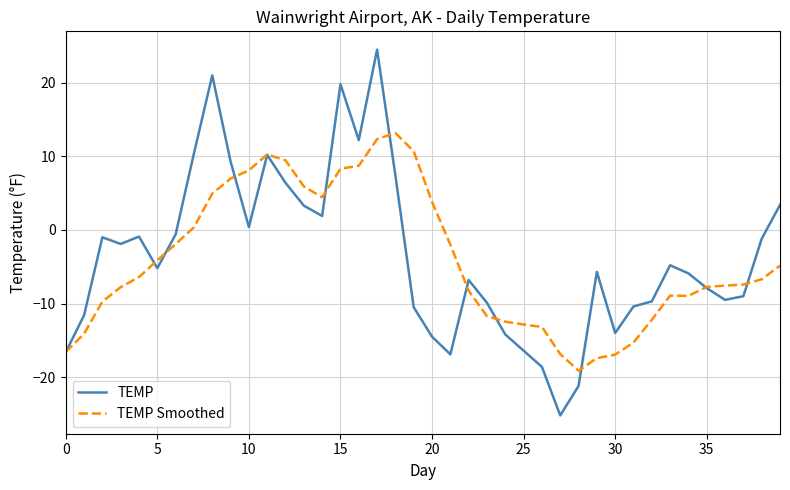

Which series has the widest spread of values?

TEMP